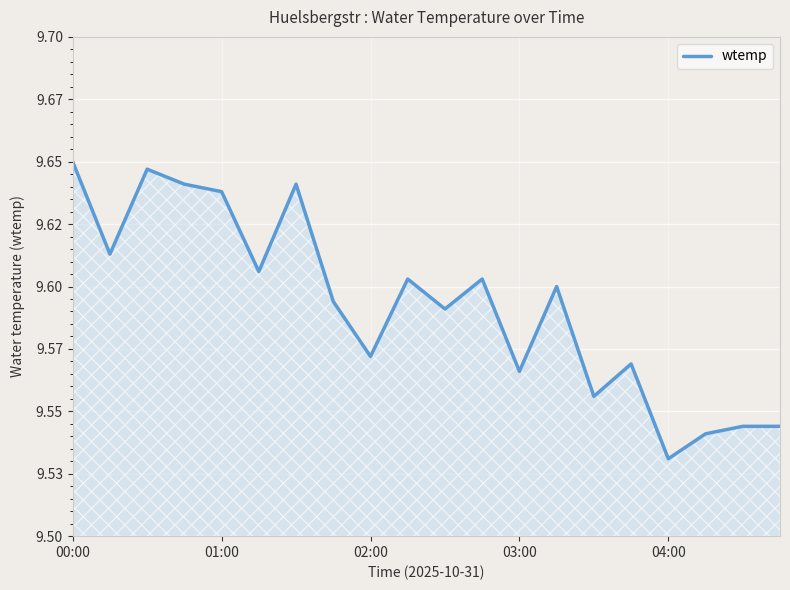

Is this an area chart (filled region under the line)?

Yes